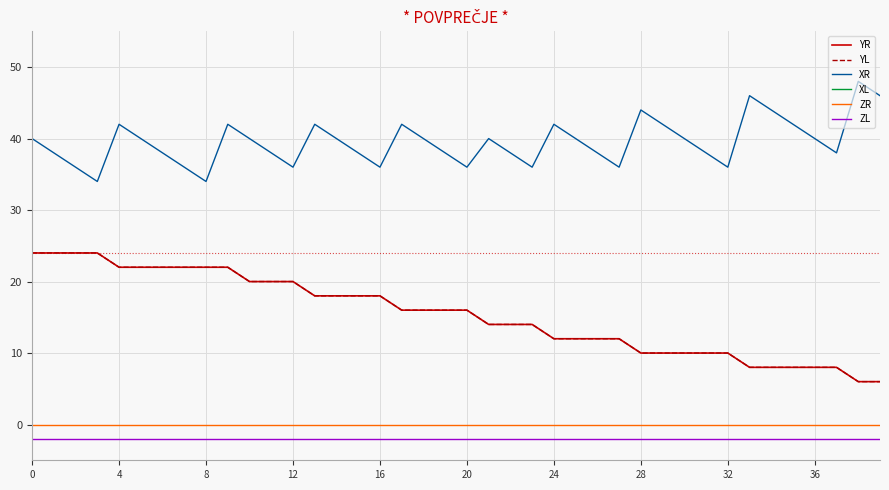

True or false: YR has more than 0 interior local peaks.

False